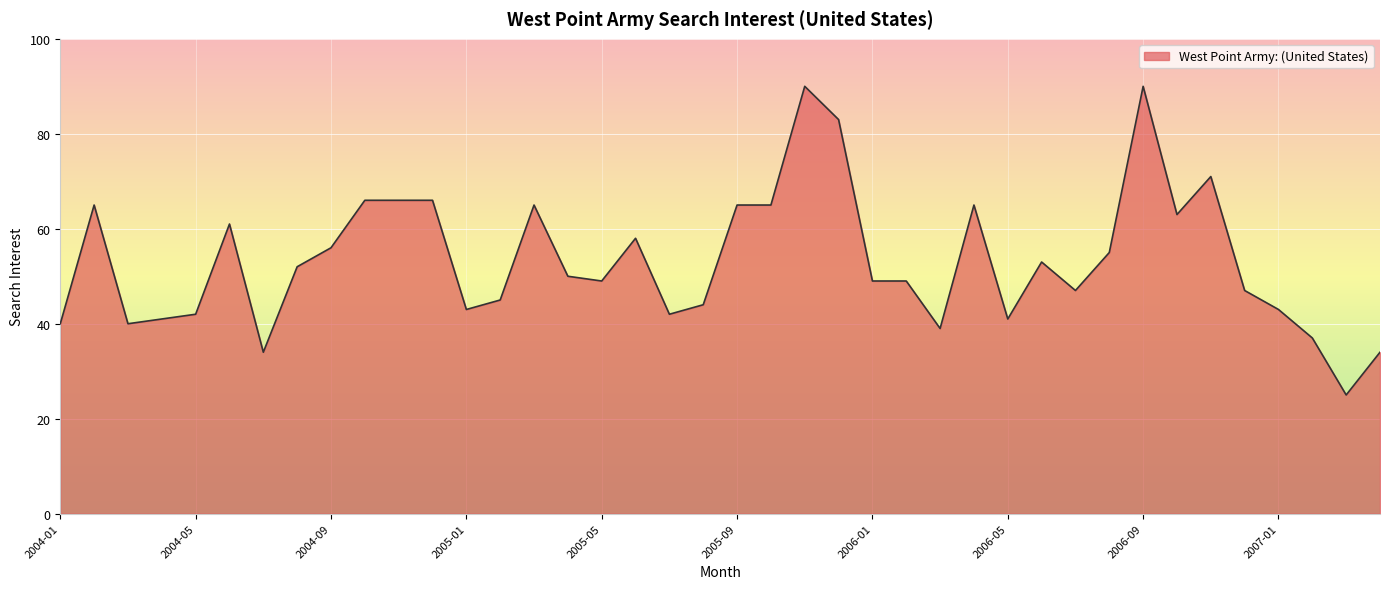

What is the difference between the maximum and minimum values?

65